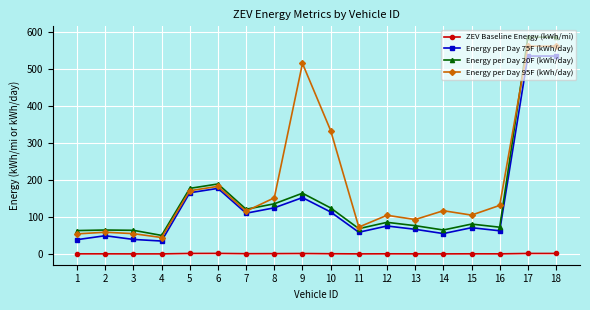

True or false: Energy per Day 20F (kWh/day) and ZEV Baseline Energy (kWh/mi) cross at least once.

False